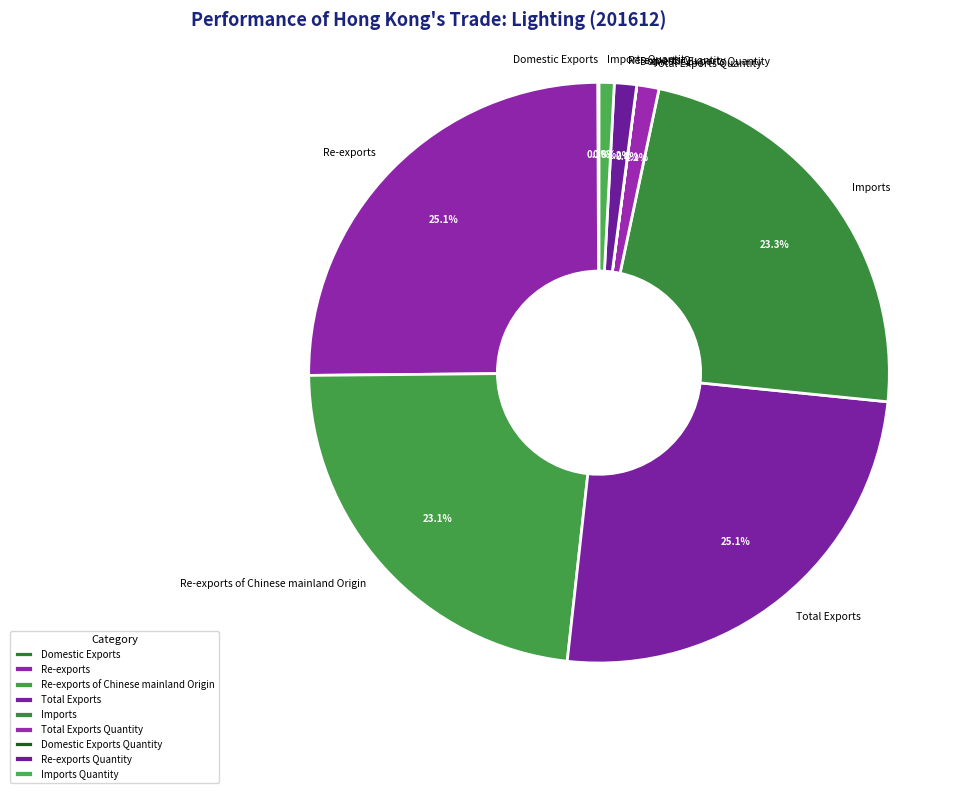

To the nearest percent, what is the difference between the largest and smallest slice percentages?

25%